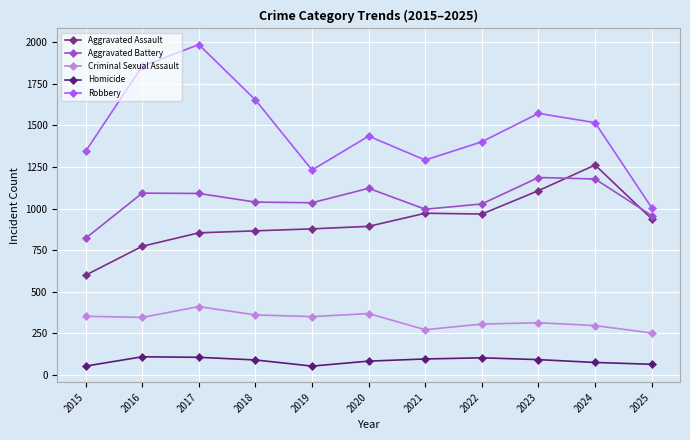

At which label does Aggravated Assault reach its minimum?

2015